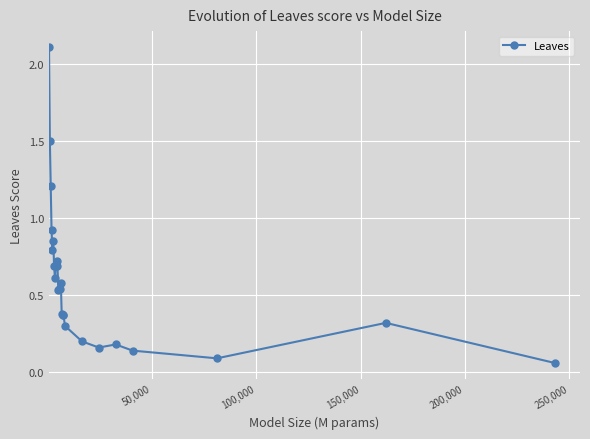

What is the difference between the second highest and second lowest values?

1.4